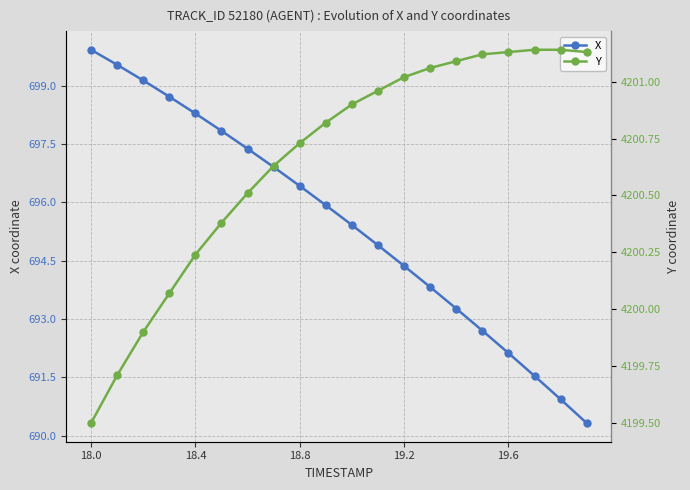

True or false: X has more than 0 points higher than both neighbors.

False